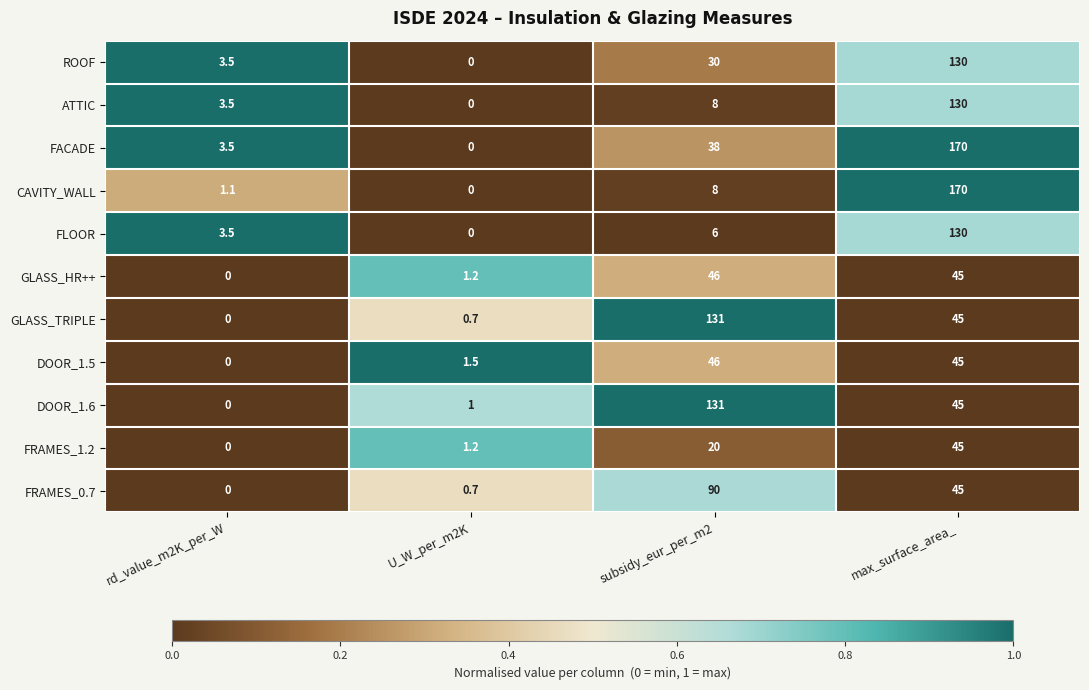

List the labels in order of FRAMES_1.2 value, smallest first.

rd_value_m2K_per_W, U_W_per_m2K, subsidy_eur_per_m2, max_surface_area_